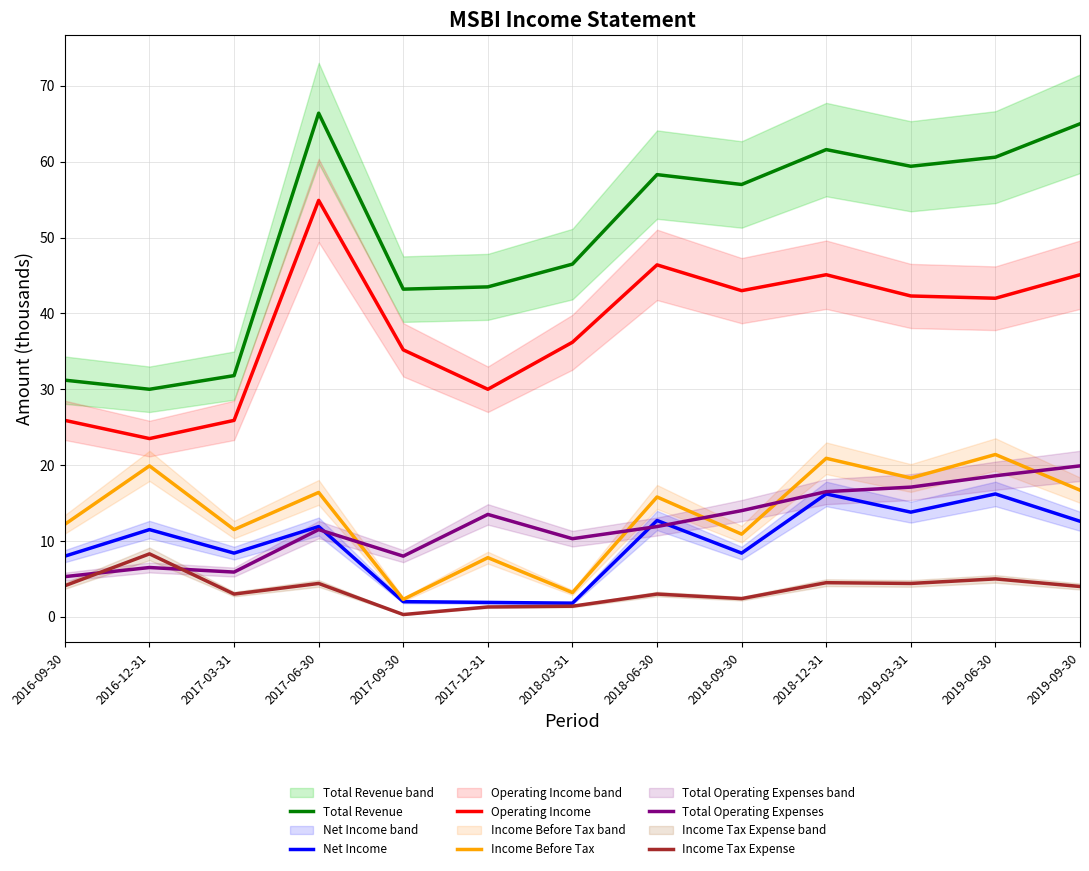

Count the number of categories in the chart.

13